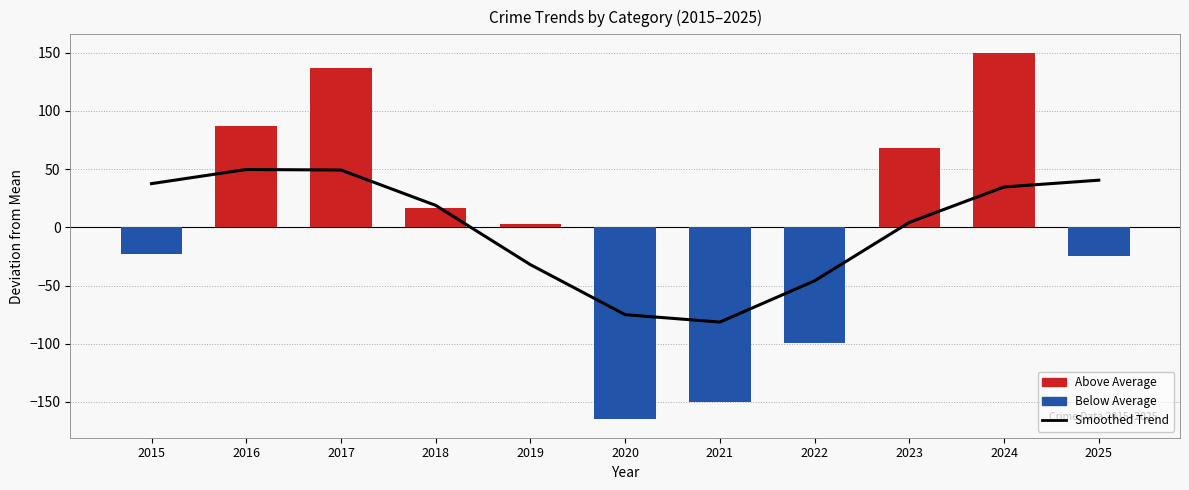

True or false: Annual Deviation has a value of 17.0 at 2018.

True